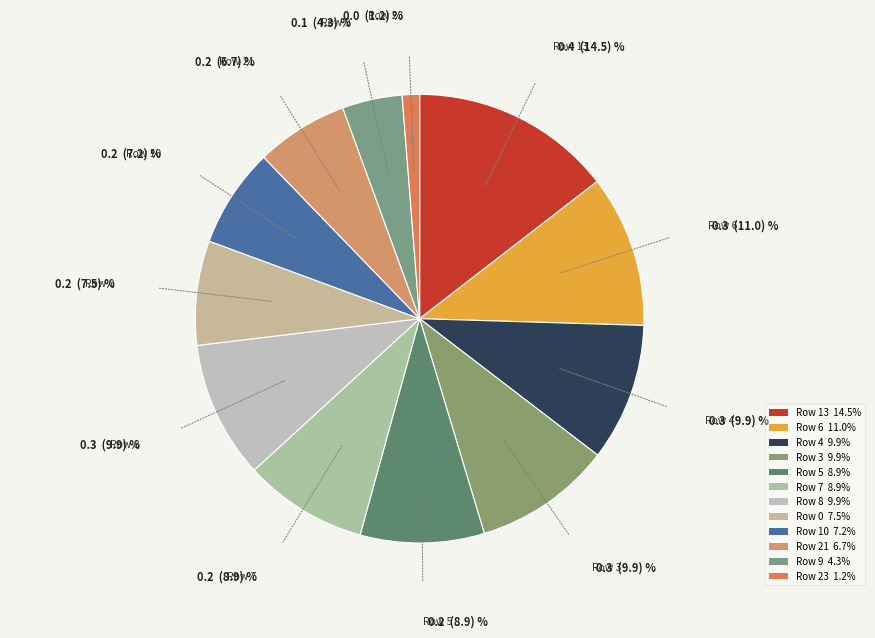

Count the number of slices in the pie.

12